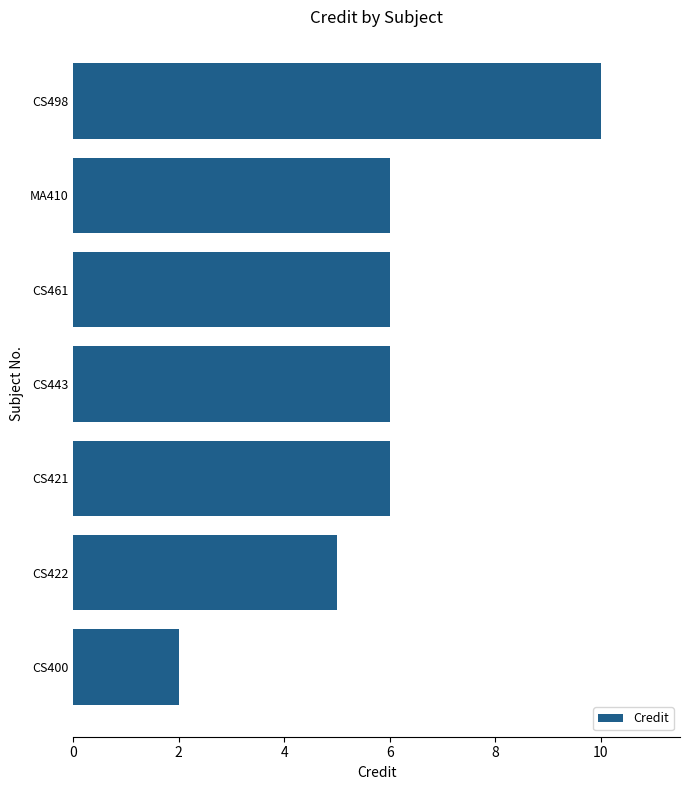

What is the ratio of the value at CS421 to the value at CS422?

1.2